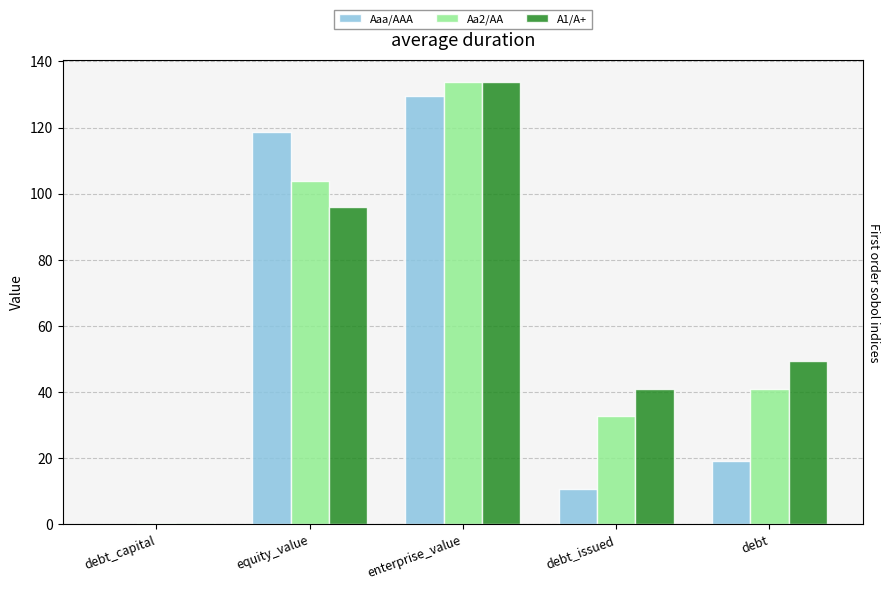

The value of Aaa/AAA at equity_value is 206.7. True or false?

False